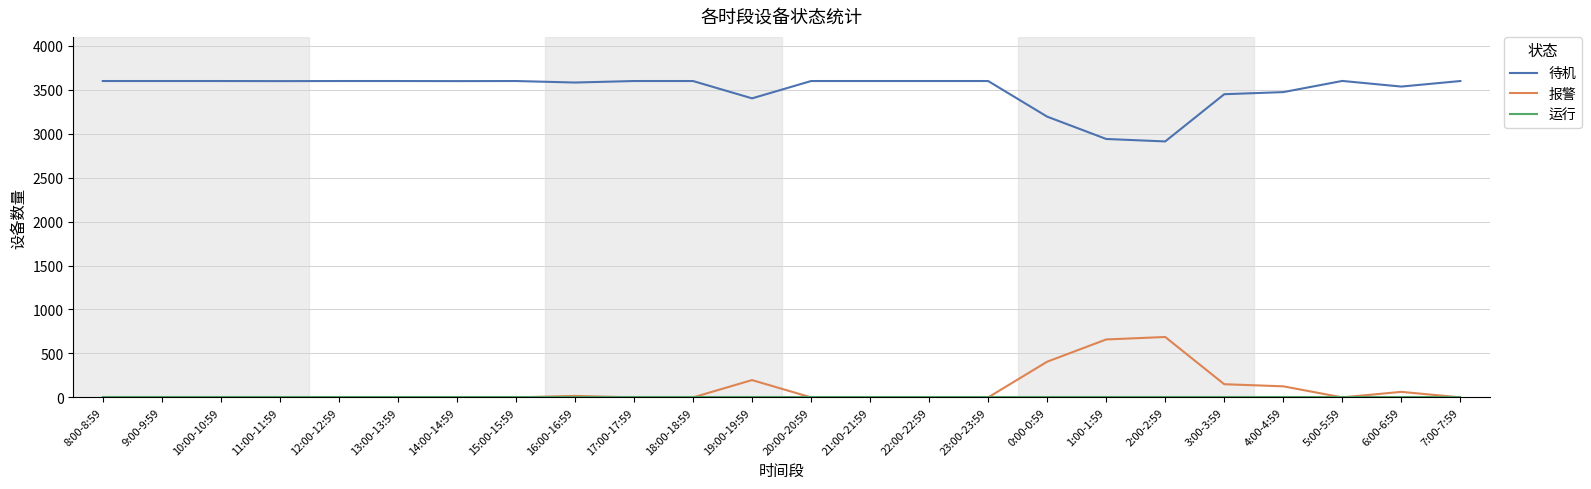

What is the spread (max minus min) of values at 2:00-2:59?

2911